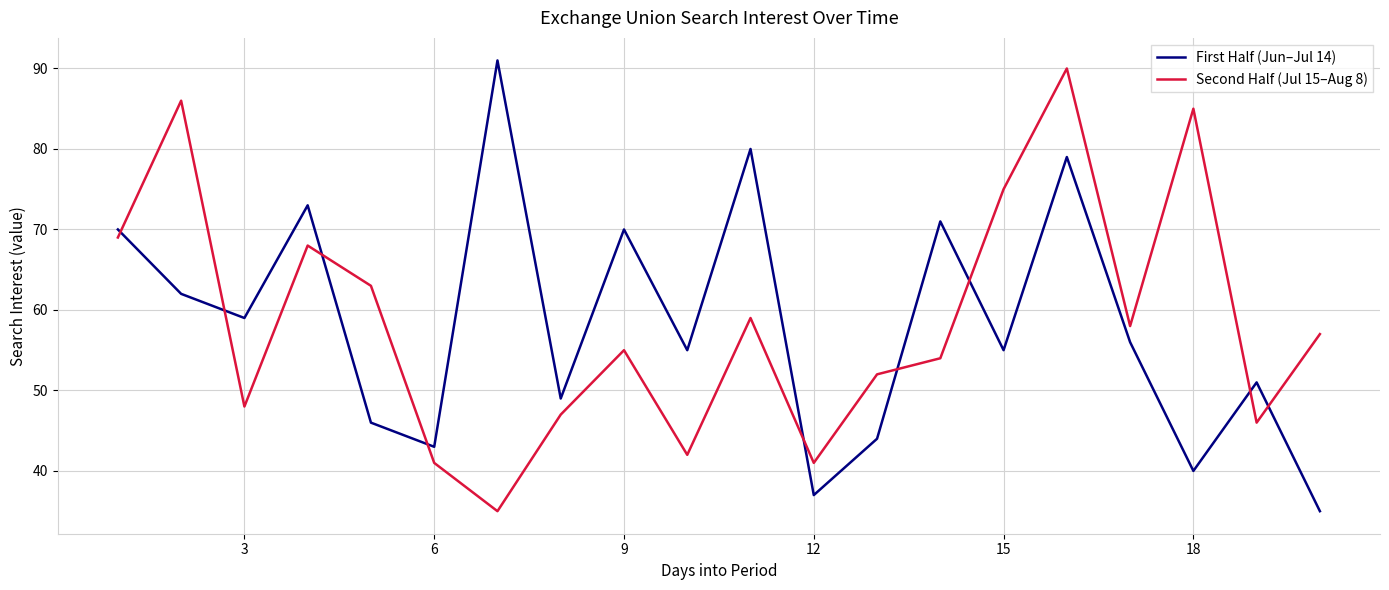

True or false: First Half (Jun–Jul 14) and Second Half (Jul 15–Aug 8) intersect in this chart.

True